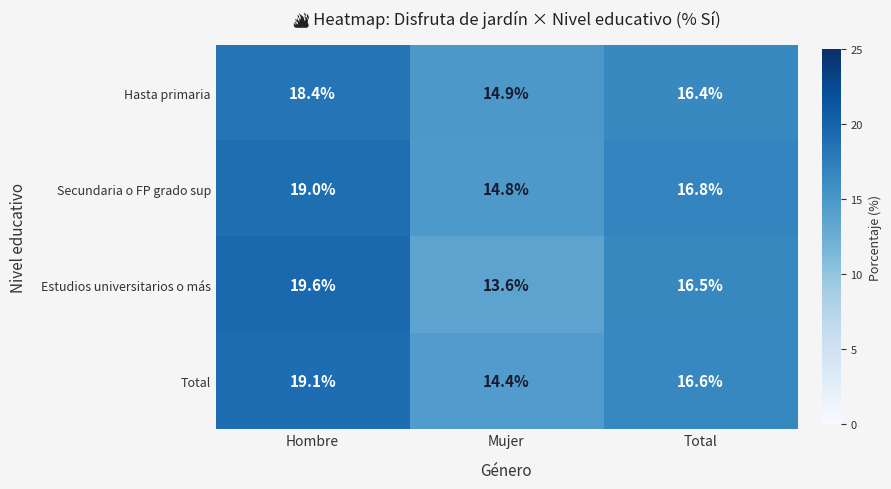

The Estudios universitarios o más series shows 16.5 at Total. True or false?

True